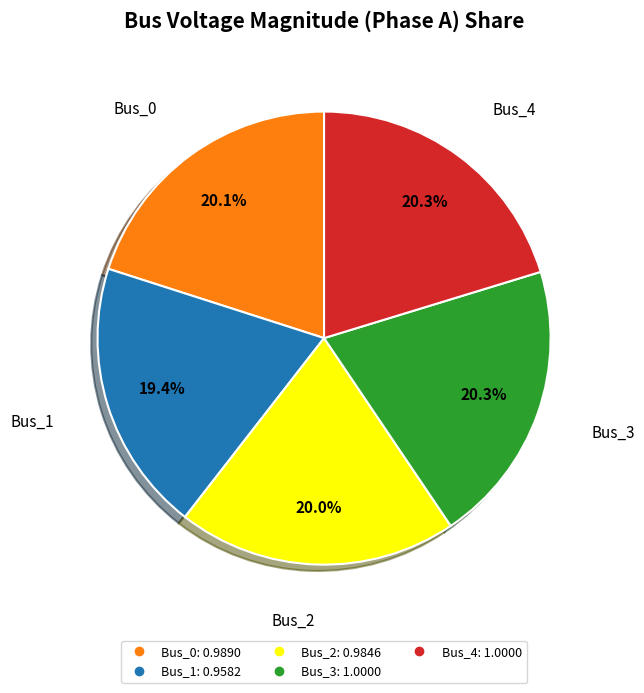

How many slices are in this pie chart?

5